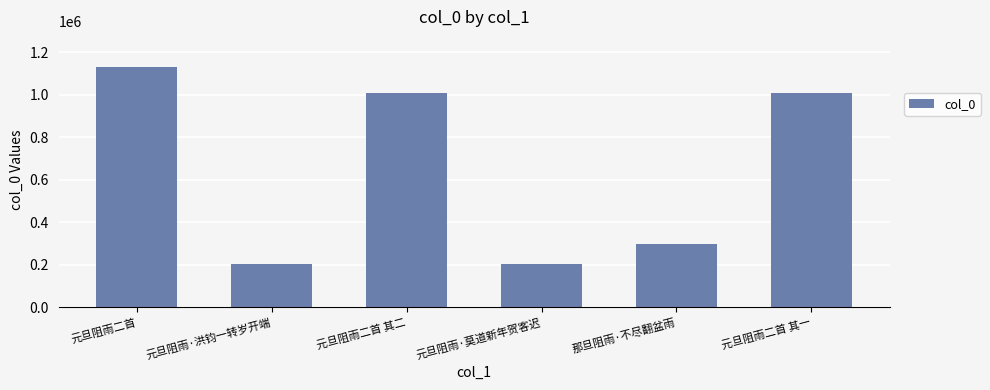

What is the change in value from 元旦阻雨二首 to 元旦阻雨二首 其一?

-120741